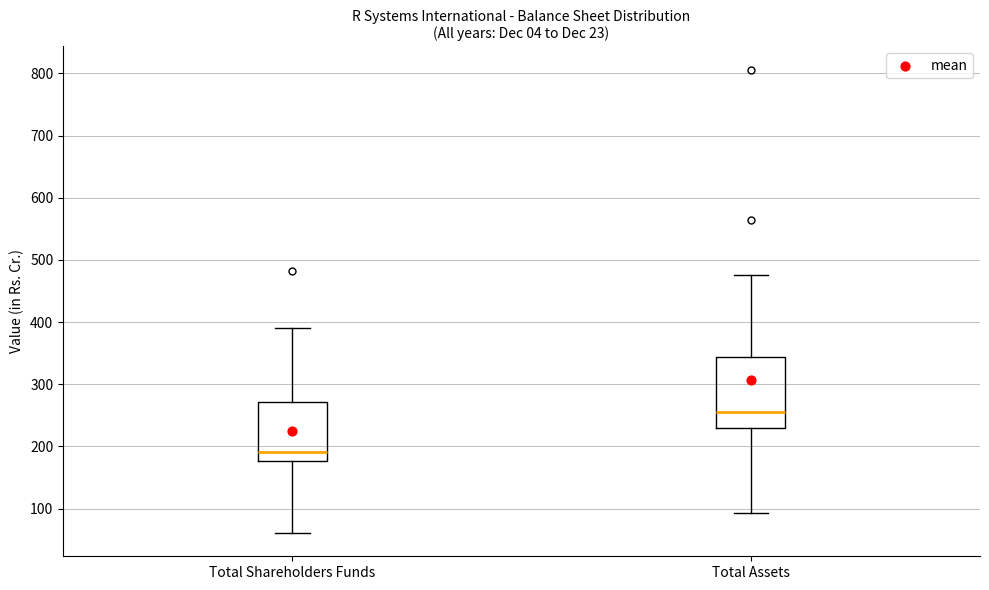

Where is the upper edge of the box for Total Shareholders Funds on the y-axis? The values are not printed on the chart, so give them approximately, as read against the axis.

270